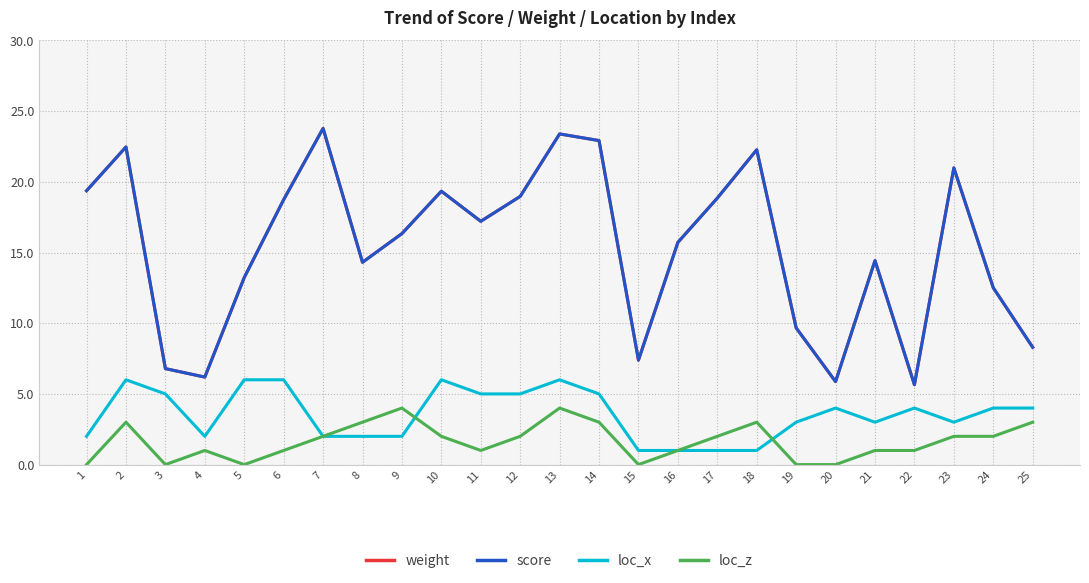

How many values in the weight series exceed 16?

13